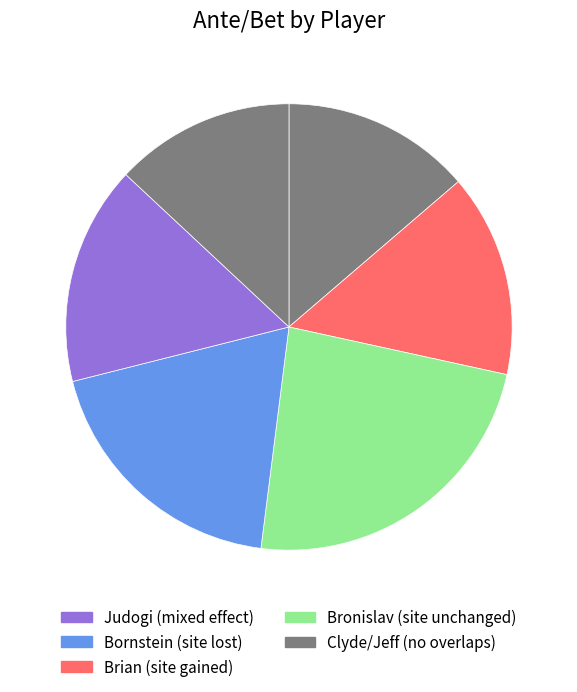

How many segments does this pie chart have?

6